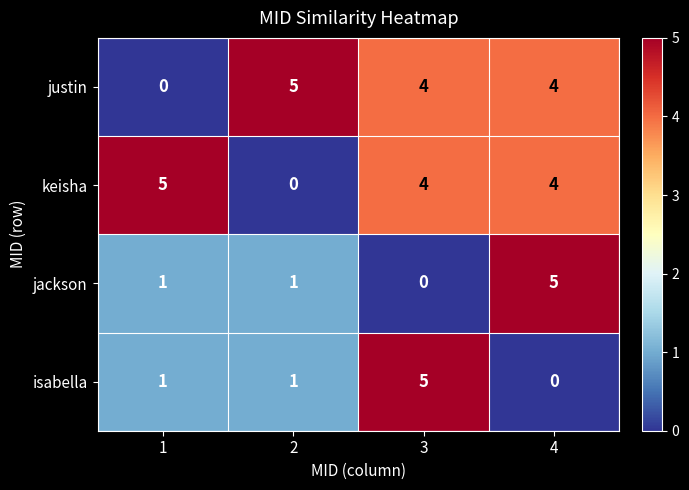

How many series are shown in this chart?

4